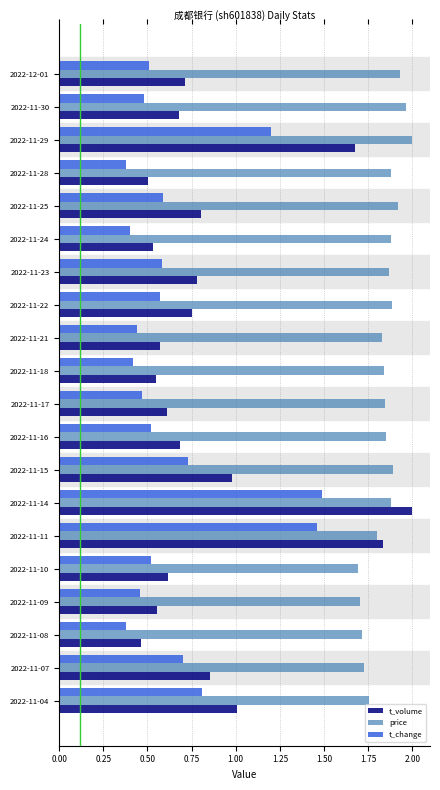

What is the difference between the second highest and second lowest values in the t_volume series?

1.3